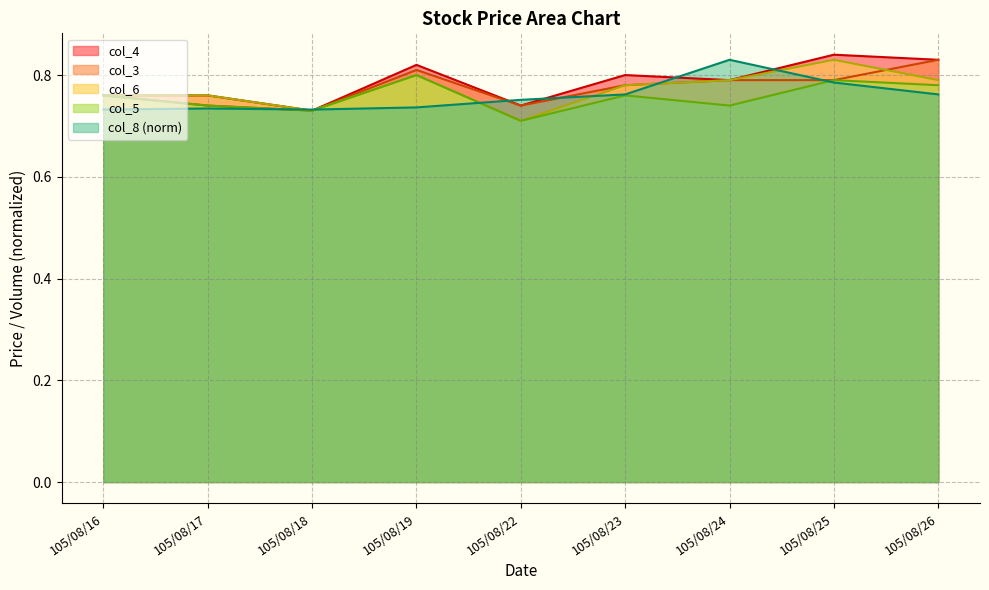

What is the maximum value shown in the chart?

0.8